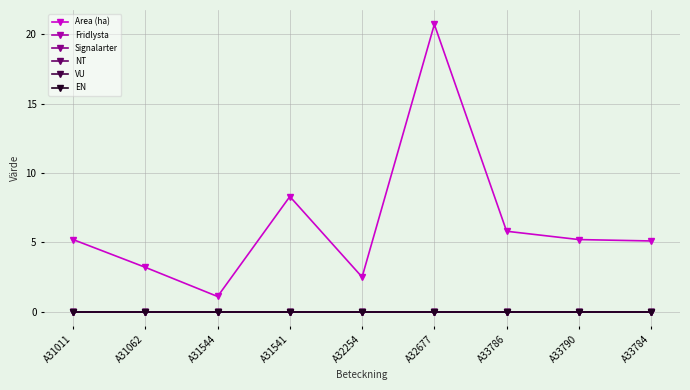

Reading left to right, list all the values displayed in this chart.

Area (ha): A31011=5.2	A31062=3.2	A31544=1.1	A31541=8.3	A32254=2.5	A32677=20.7	A33786=5.8	A33790=5.2	A33784=5.1
Fridlysta: A31011=0.0	A31062=0.0	A31544=0.0	A31541=0.0	A32254=0.0	A32677=0.0	A33786=0.0	A33790=0.0	A33784=0.0
Signalarter: A31011=0.0	A31062=0.0	A31544=0.0	A31541=0.0	A32254=0.0	A32677=0.0	A33786=0.0	A33790=0.0	A33784=0.0
NT: A31011=0.0	A31062=0.0	A31544=0.0	A31541=0.0	A32254=0.0	A32677=0.0	A33786=0.0	A33790=0.0	A33784=0.0
VU: A31011=0.0	A31062=0.0	A31544=0.0	A31541=0.0	A32254=0.0	A32677=0.0	A33786=0.0	A33790=0.0	A33784=0.0
EN: A31011=0.0	A31062=0.0	A31544=0.0	A31541=0.0	A32254=0.0	A32677=0.0	A33786=0.0	A33790=0.0	A33784=0.0